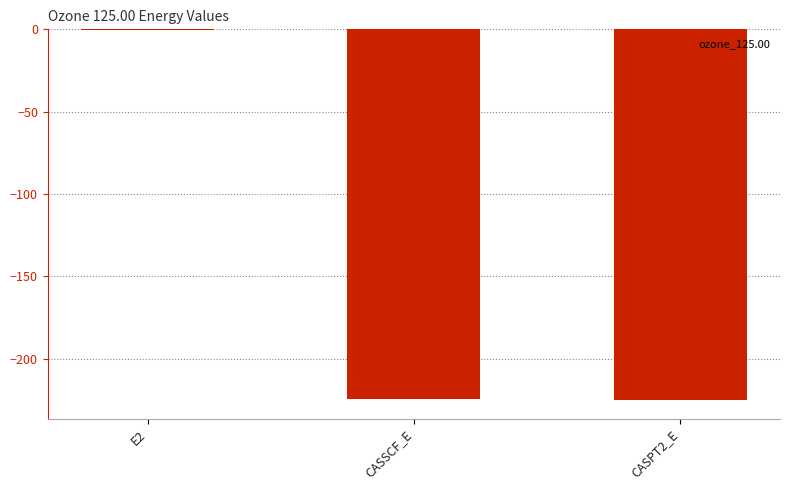

Is it true that the value at CASSCF_E is -224.6?

True